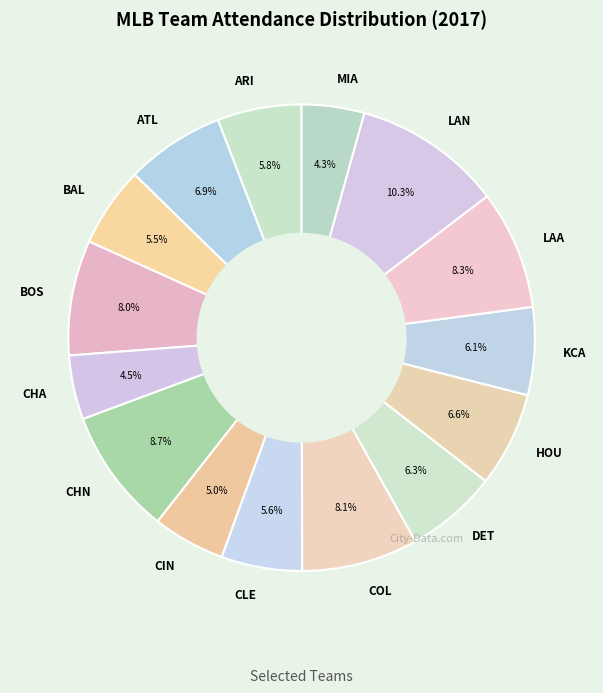

The ATL slice represents 20% of the pie. True or false?

False